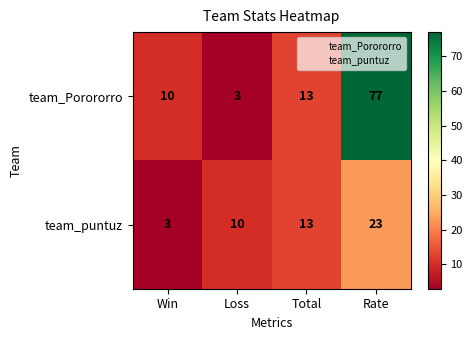

What is the minimum value for team_Porororro?

3